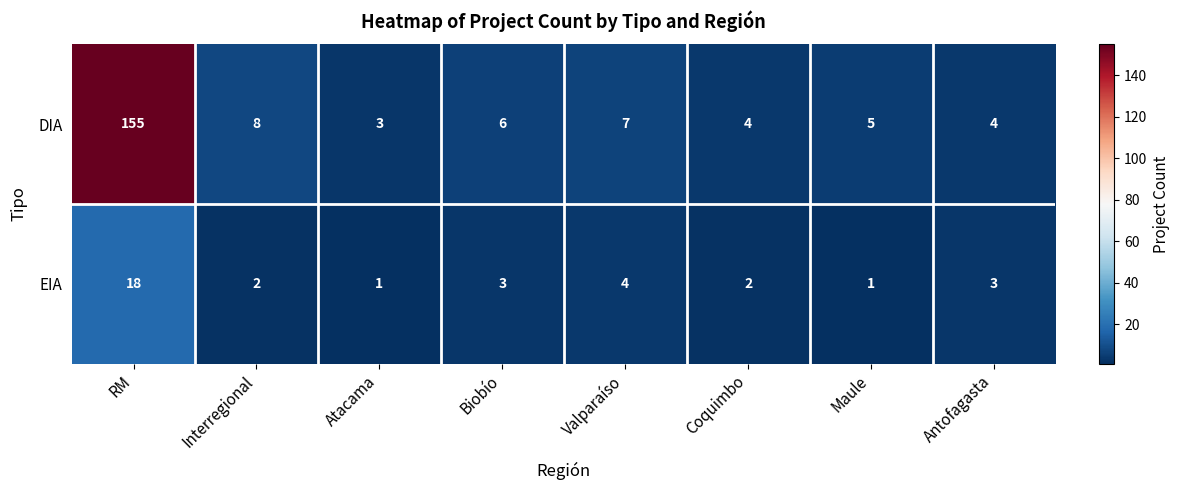

What is the smallest value displayed?

1